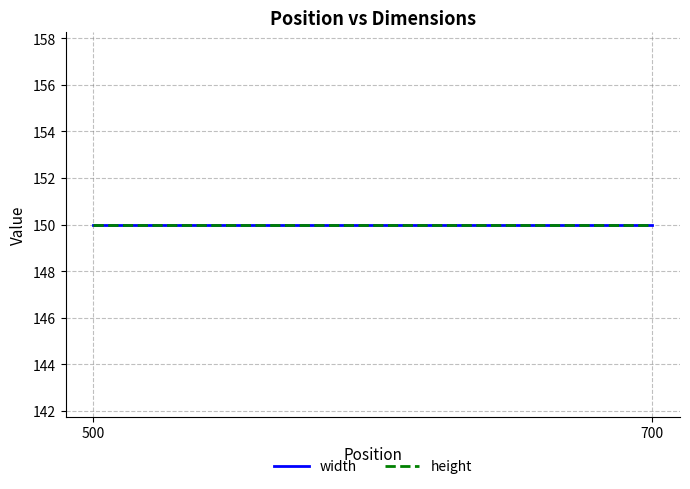

Does the chart display data point markers on the line(s)?

No